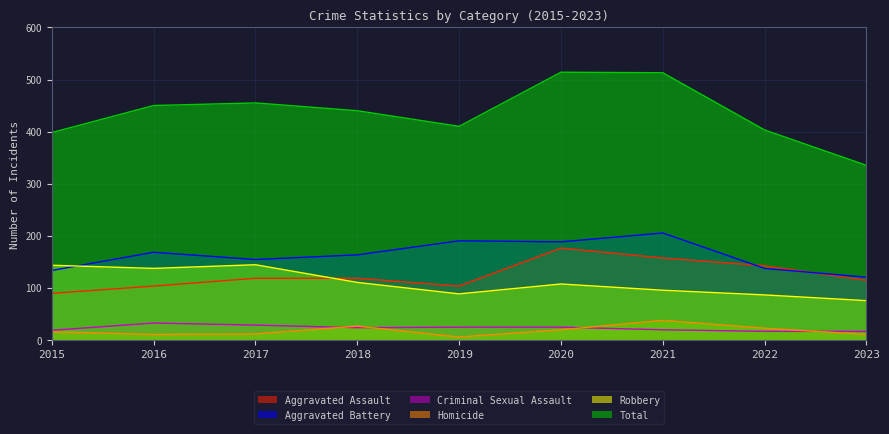

Where does the Aggravated Battery series first go above 163?

2016